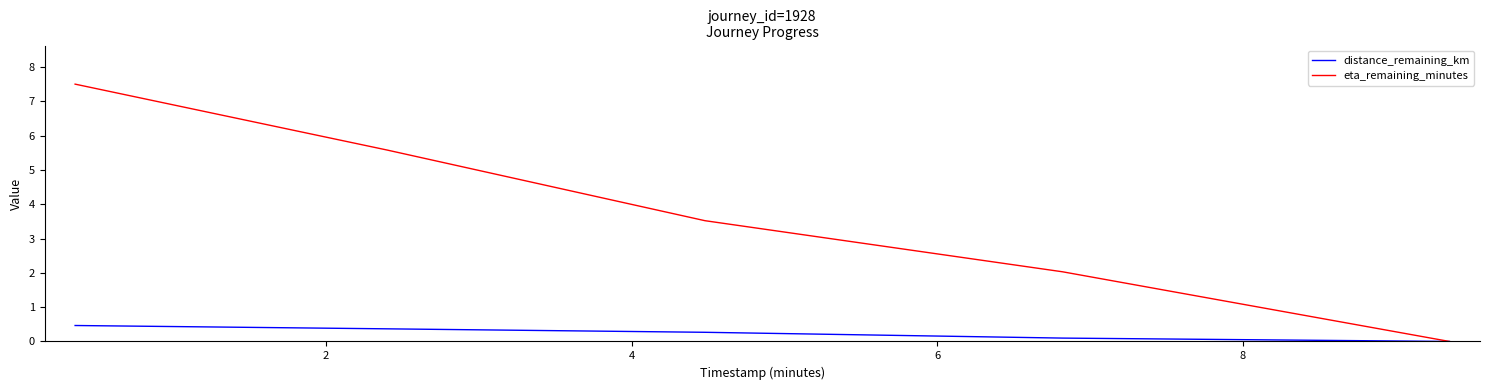

What is the sum of all eta_remaining_minutes values?

18.6